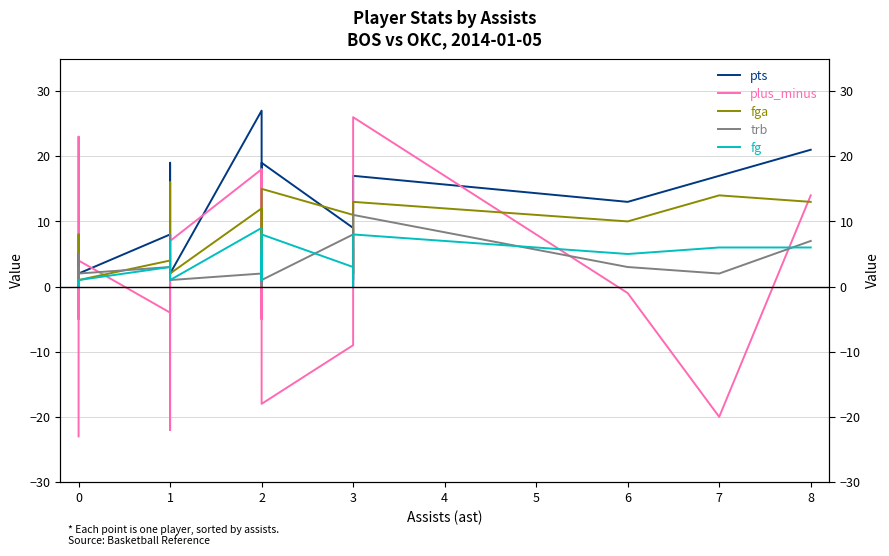

True or false: trb has more than 1 interior local peaks.

True